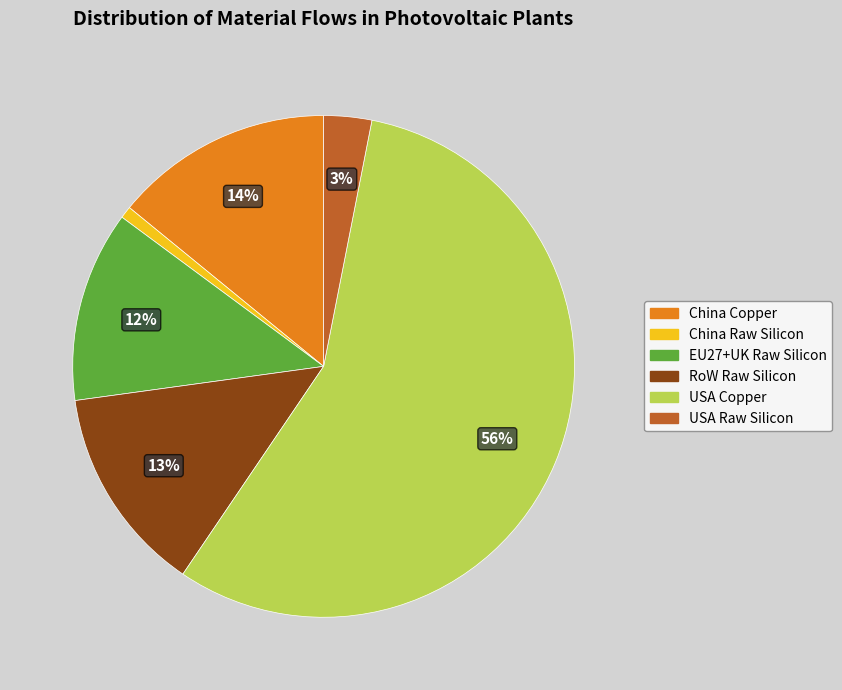

Is there any slice that represents more than half of the pie?

Yes